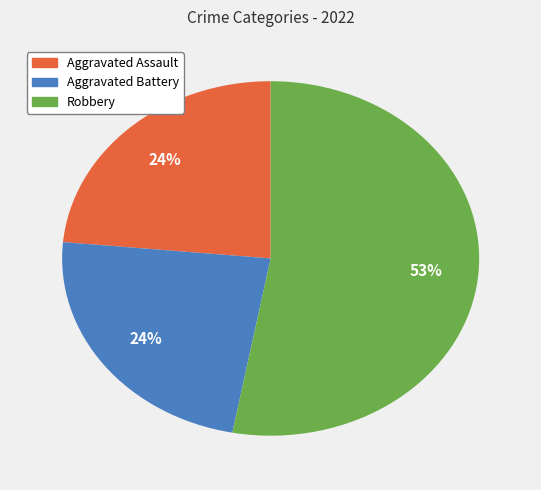

Do Aggravated Assault and Aggravated Battery together represent more than half of the pie?

No